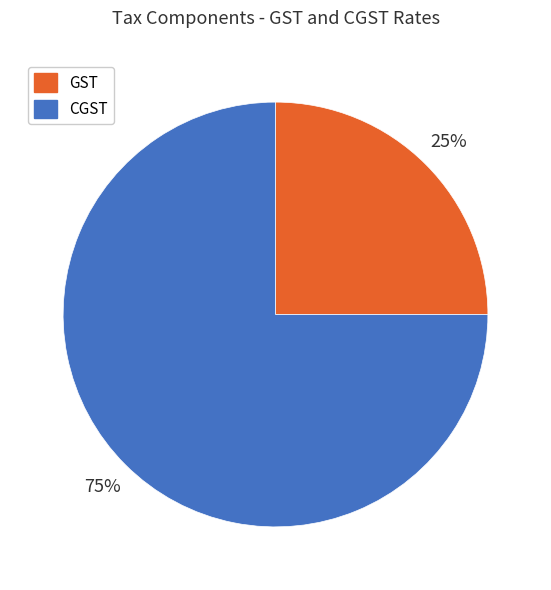

What is the smallest slice in the pie chart?

GST